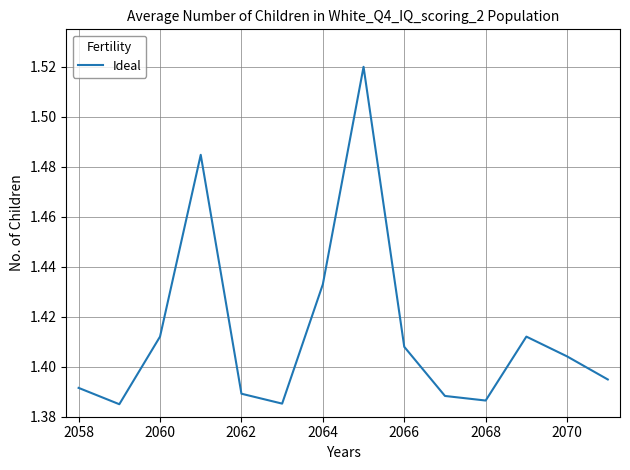

The value at 2066 is 0.3. True or false?

False